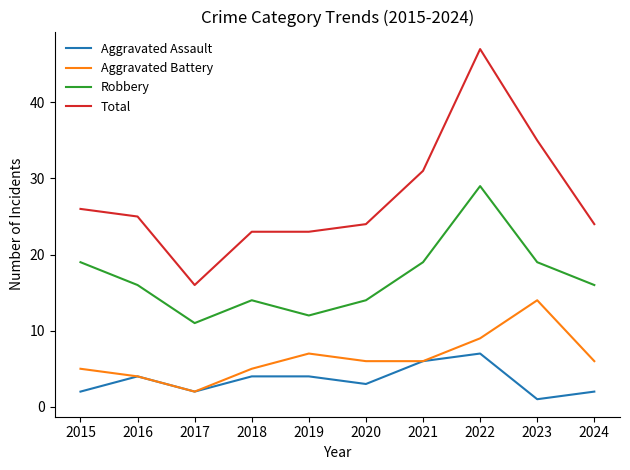

Where does the Aggravated Battery series first go above 6?

2019